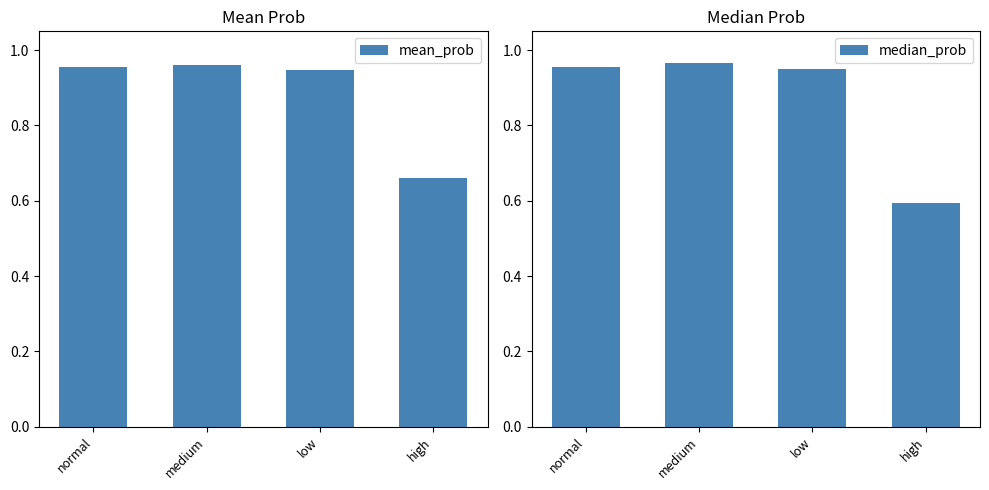

Are the bars horizontal?

No